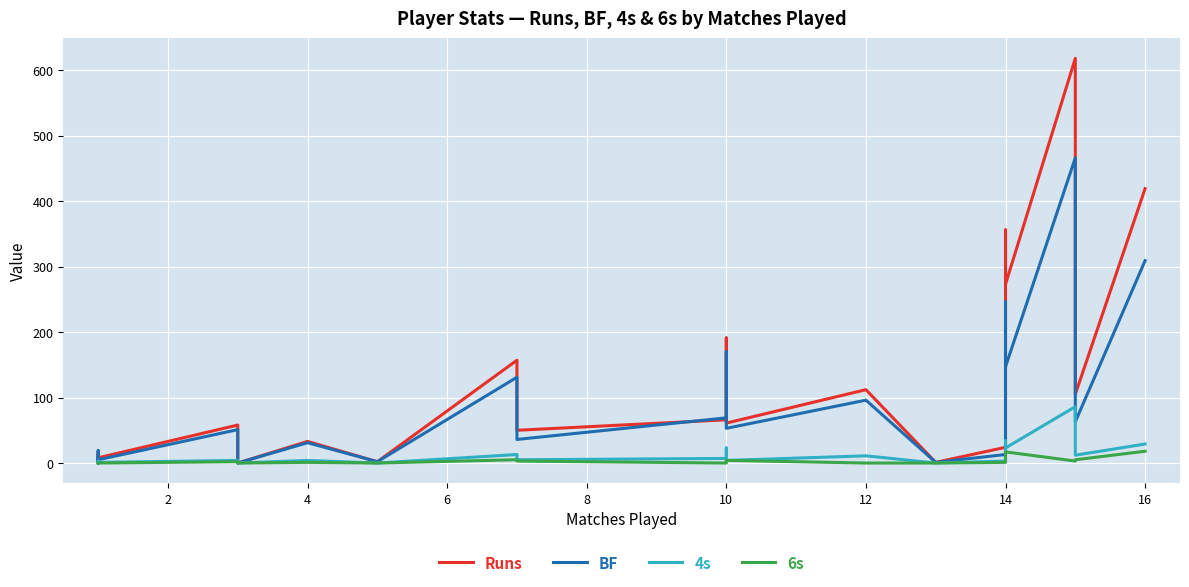

What is the average value of the 4s series?

12